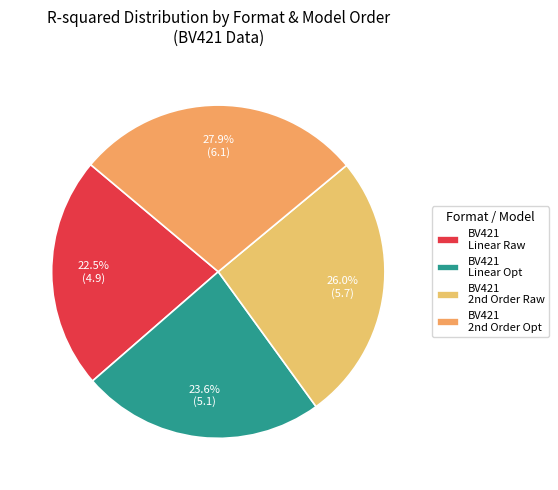

How many segments does this pie chart have?

4